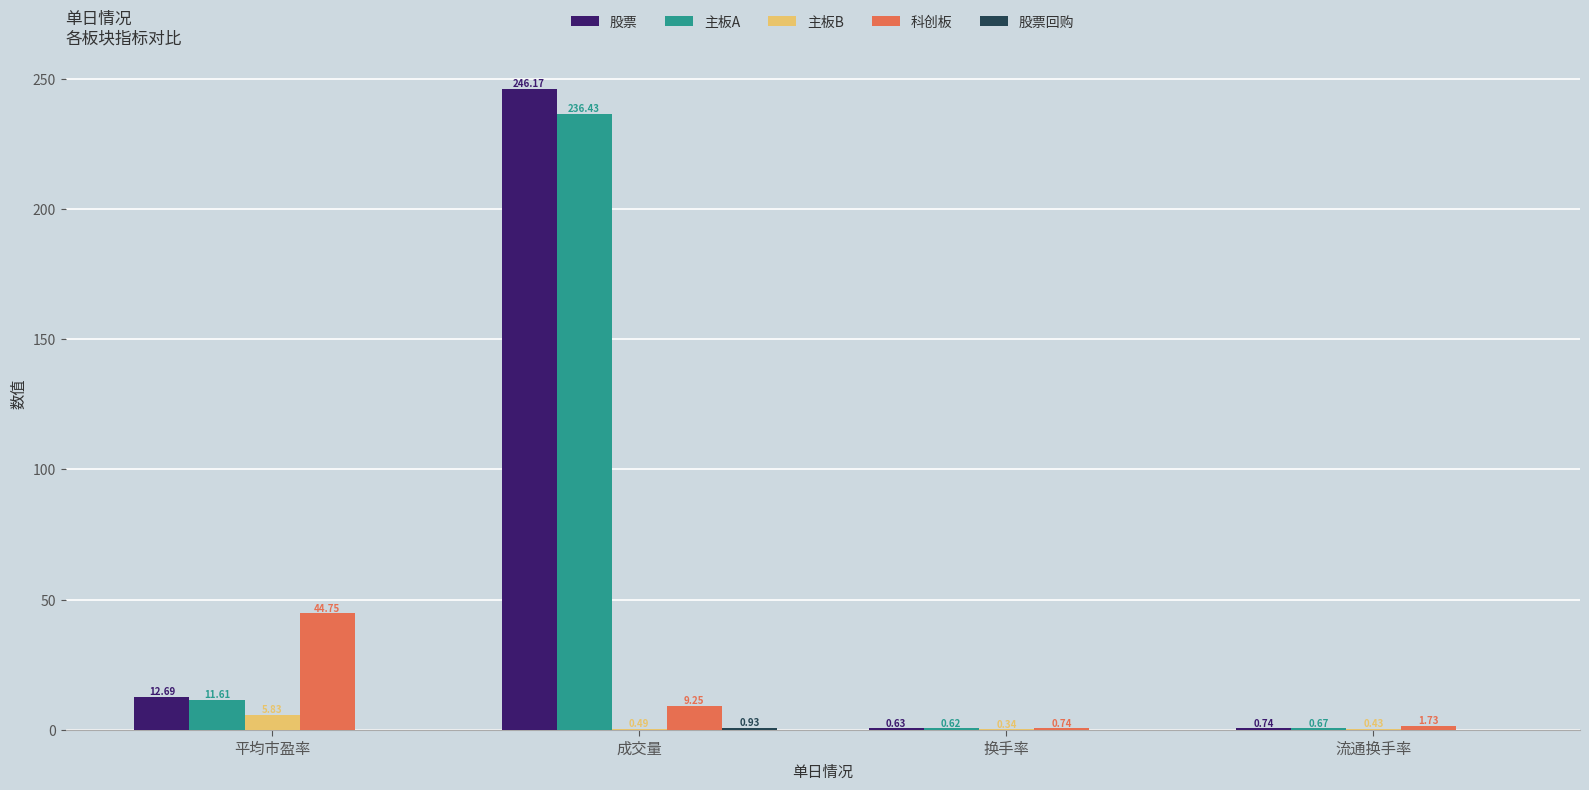

Is the value of 股票 at 换手率 greater than the value of 科创板 at 平均市盈率?

No